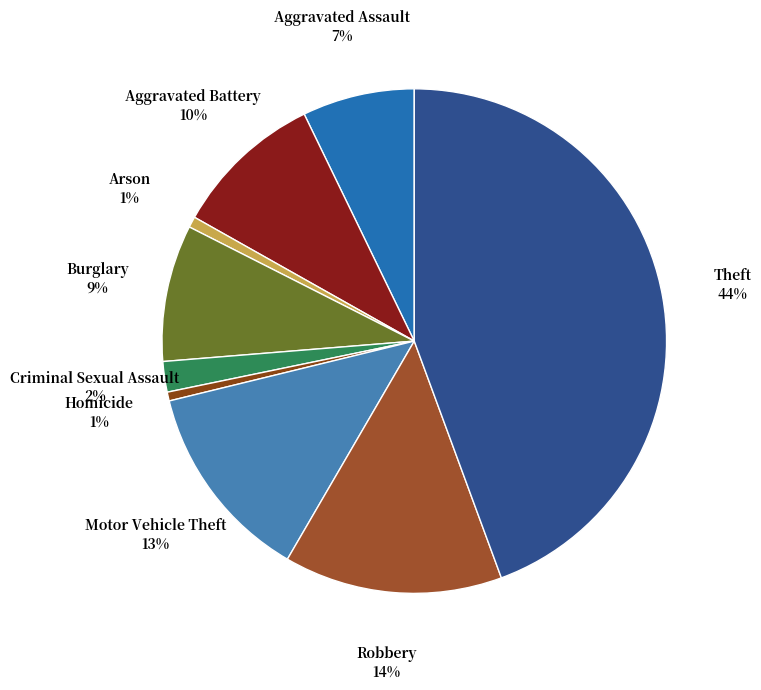

Count the number of slices in the pie.

9